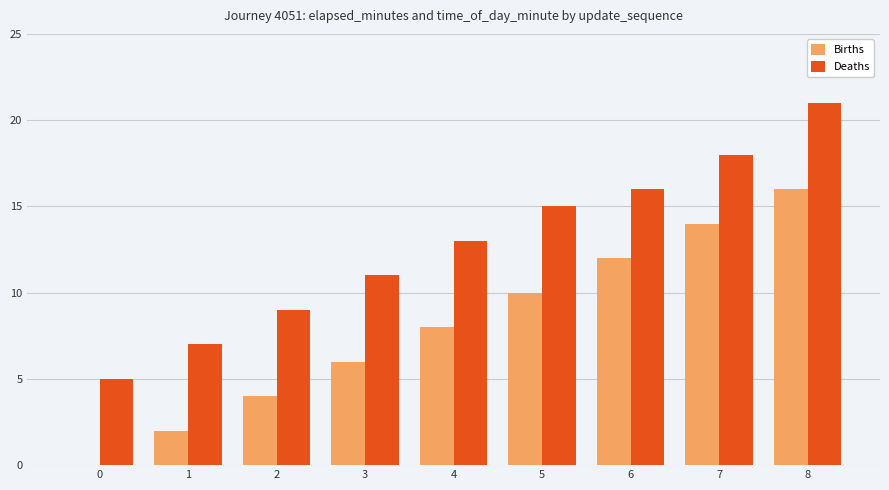

Where is Deaths nearest to the value 13?

4